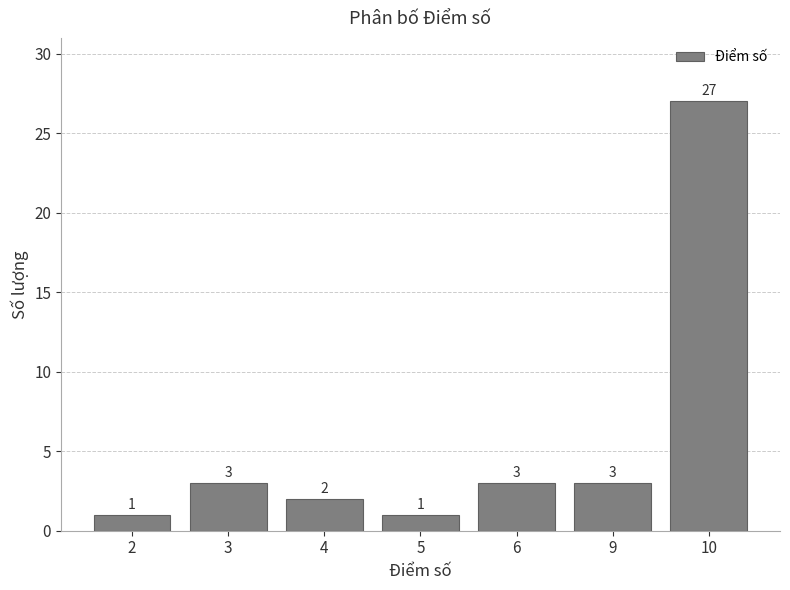

At which category does the chart reach its peak across all series?

10